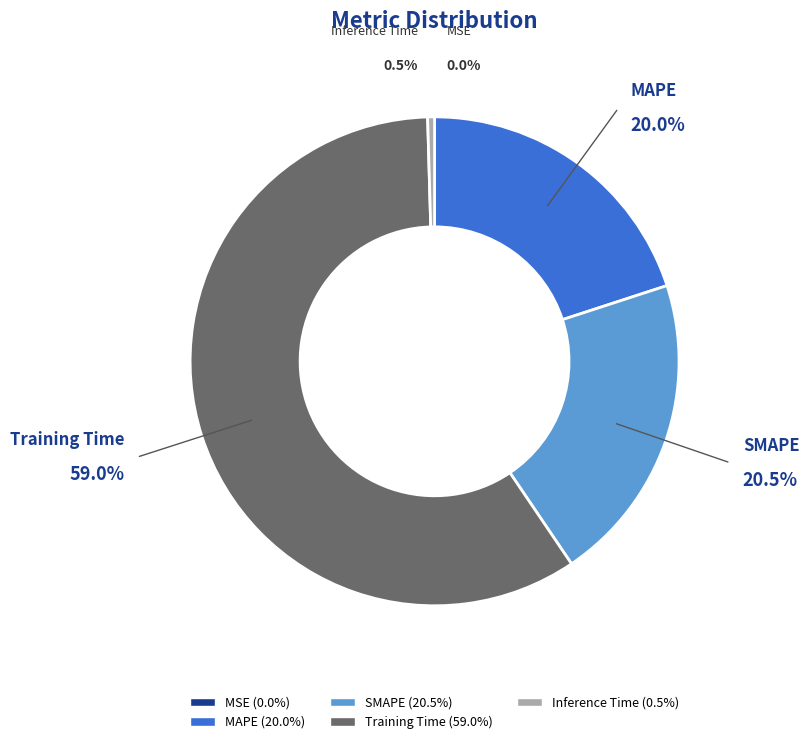

Count the number of slices in the pie.

5